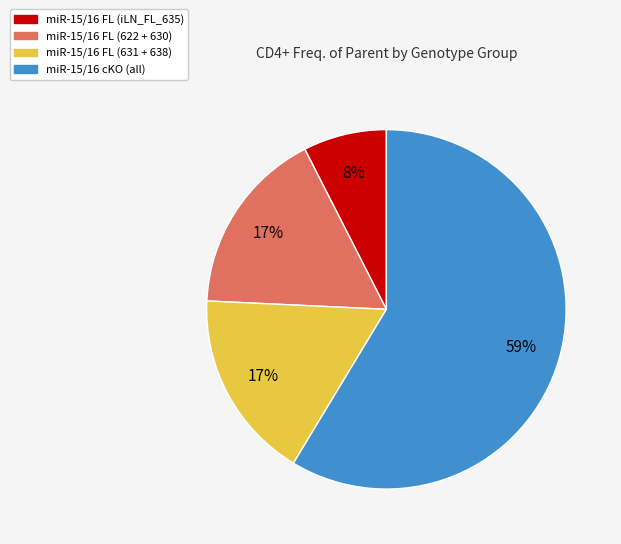

Combined, do miR-15/16 cKO (all) and miR-15/16 FL (iLN_FL_635) account for over 50%?

Yes